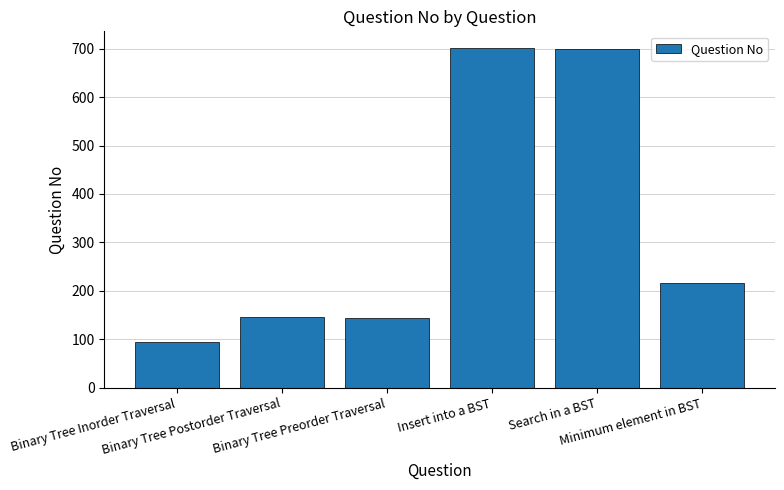

What is the value of the 5th bar from the left?

700